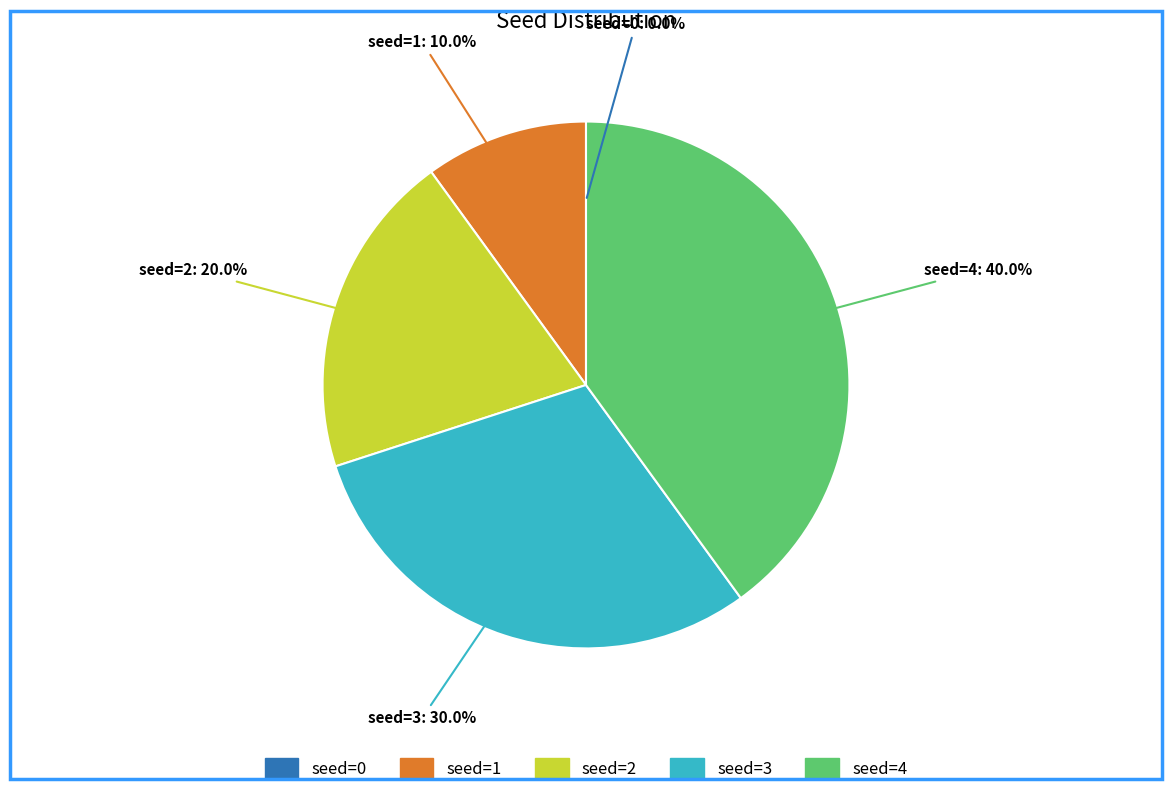

To the nearest percent, what percentage of the pie is seed=1?

10%